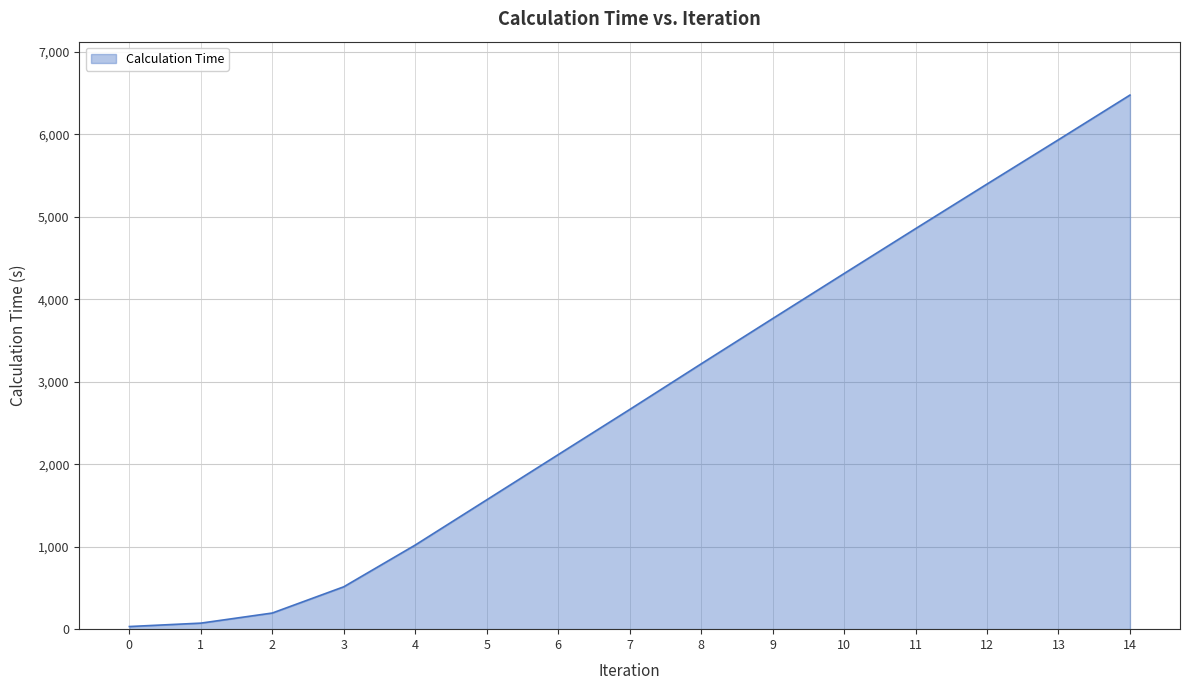

How many lines are shown in the chart?

1